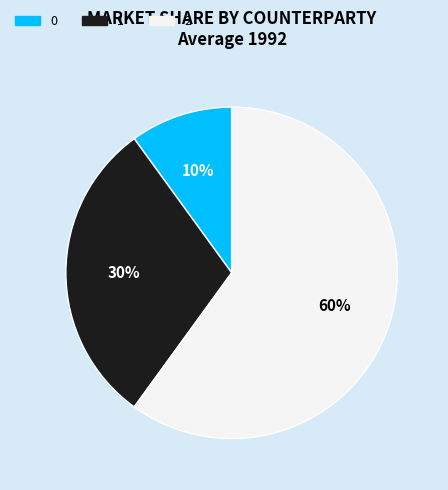

How many slices are in this pie chart?

3